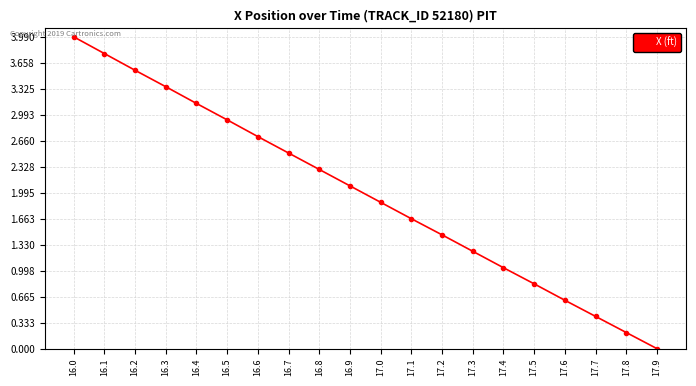

What is the ratio of the value at 16.4 to the value at 16.3?

0.9